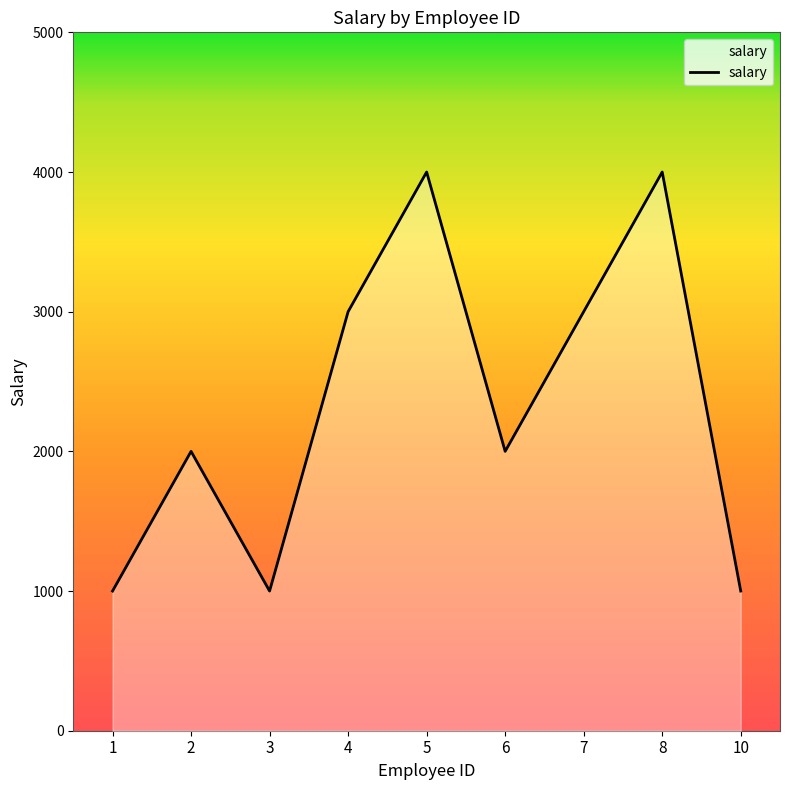

Which has a higher value, 2 or 5?

5